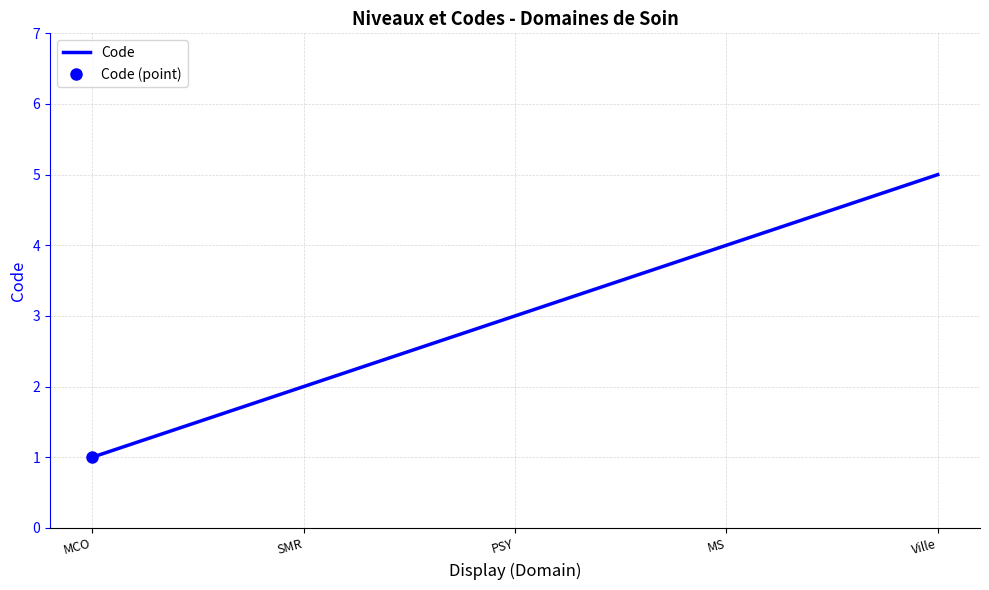

What is the value of the 2nd point from the left?

2